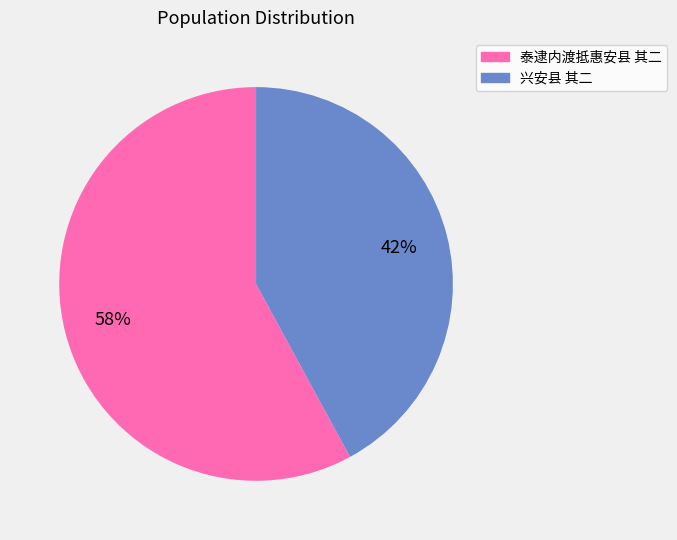

What is the largest slice in the pie chart?

泰逮内渡抵惠安县 其二